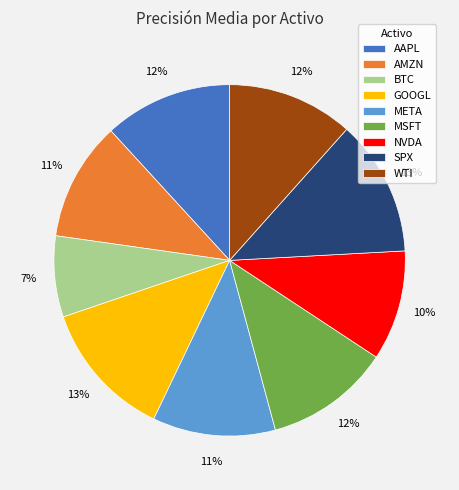

How many slices are in this pie chart?

9